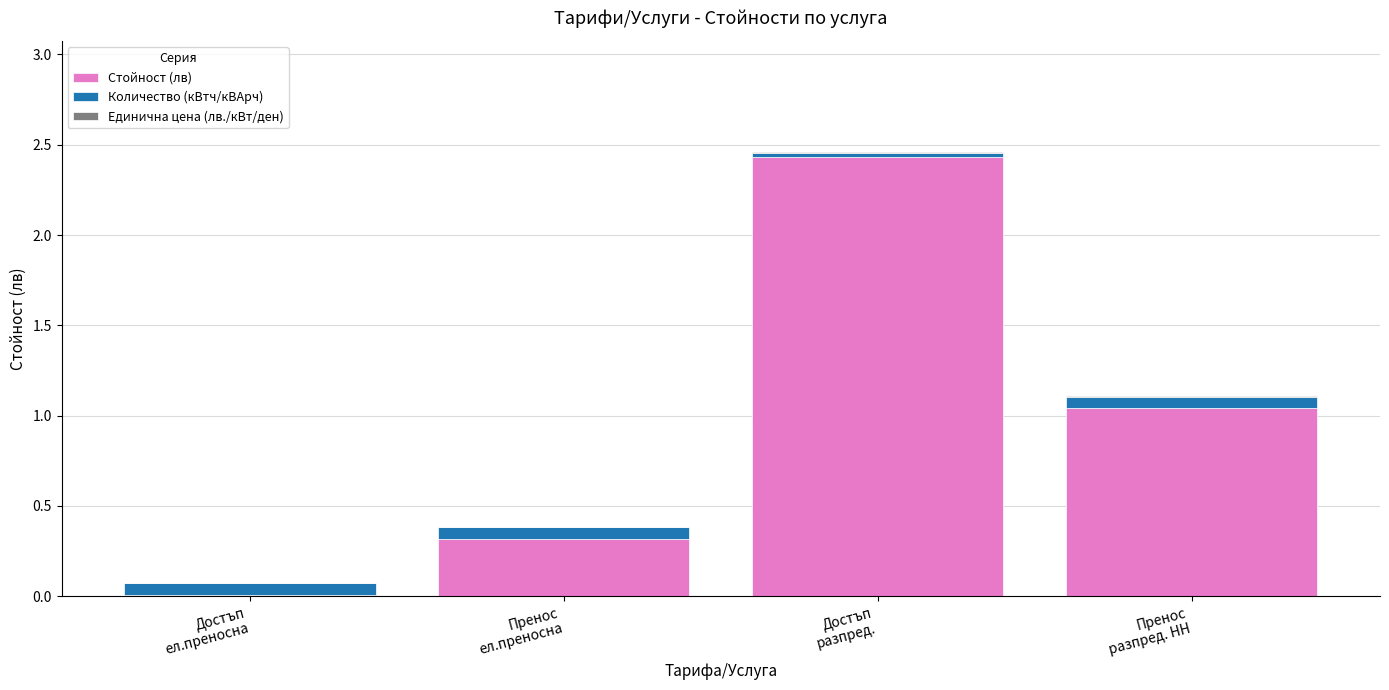

How many values in the Стойност (лв) series exceed 1?

2